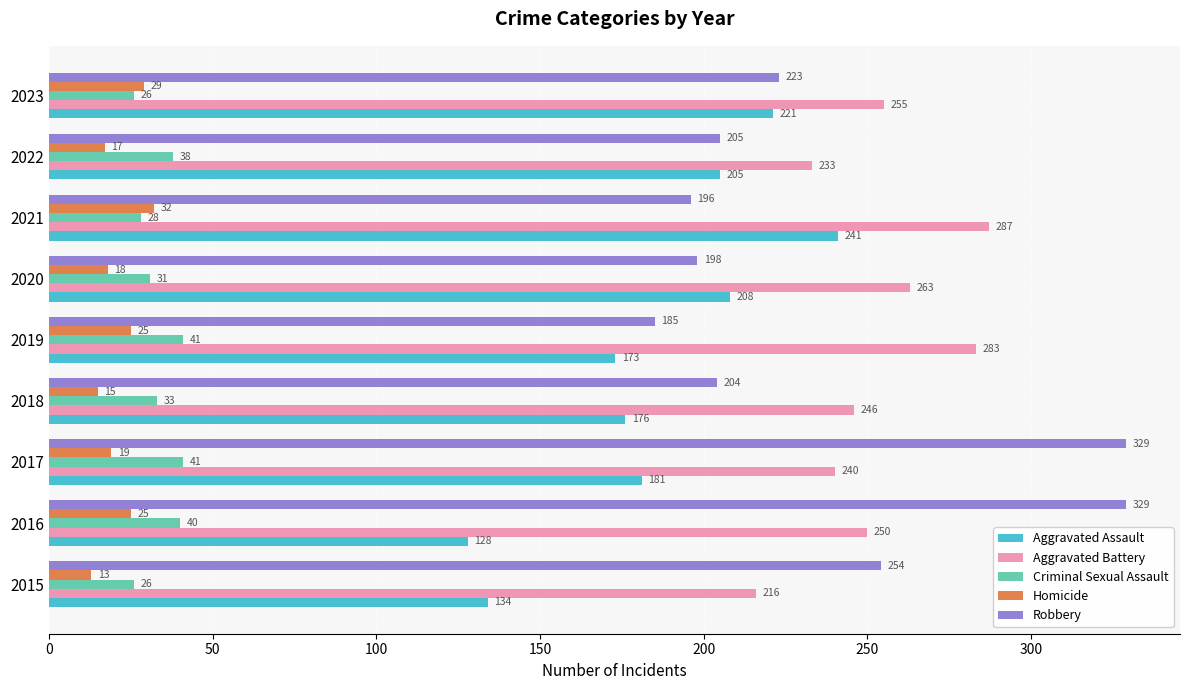

How many distinct data groups are displayed?

5